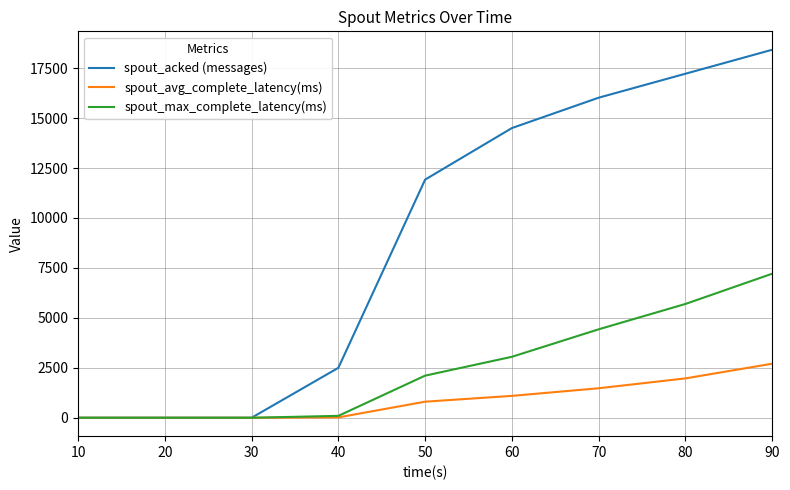

How many categories are shown in the chart?

9